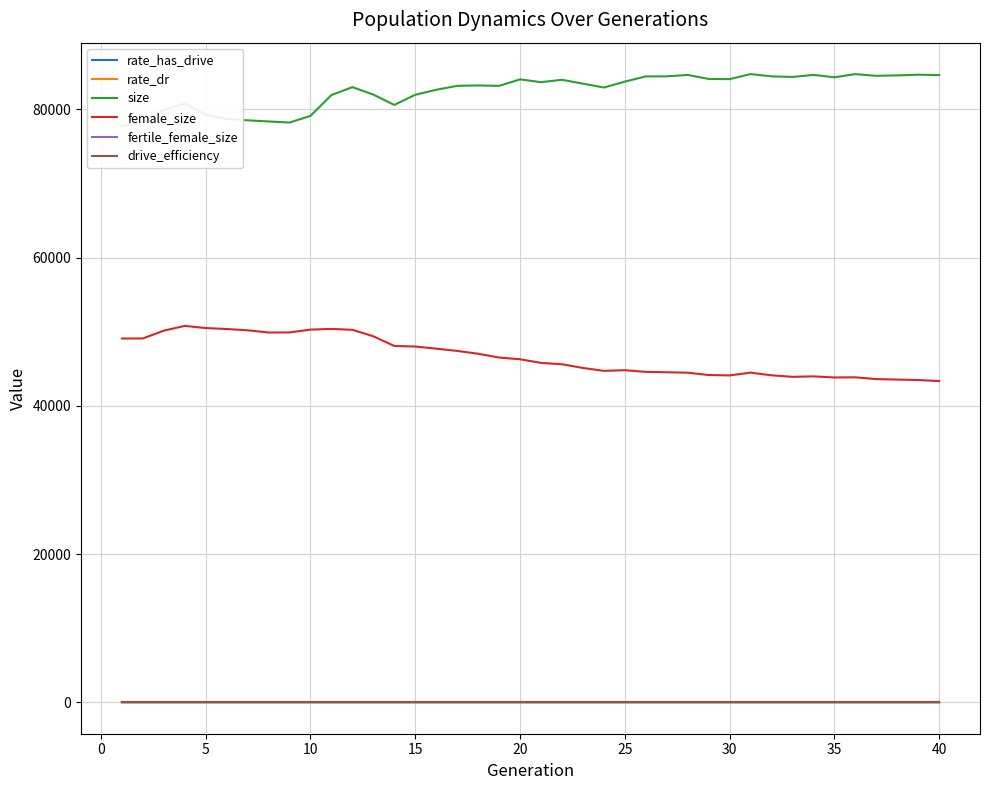

List the series in order of their peak value, lowest first.

rate_dr, rate_has_drive, drive_efficiency, fertile_female_size, female_size, size